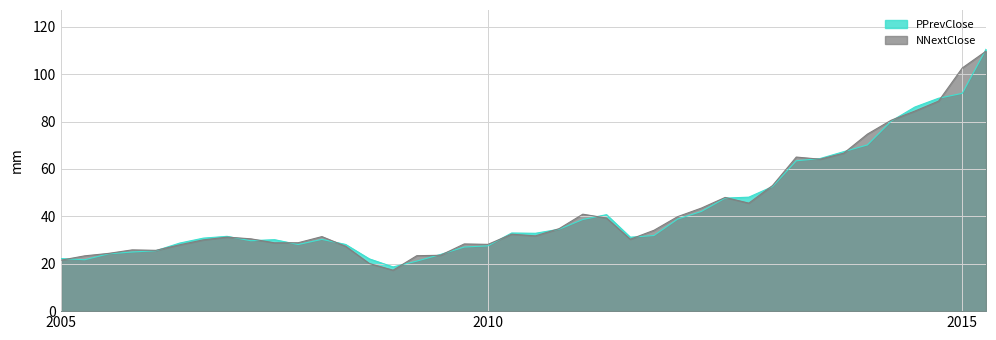

Is it true that NNextClose equals 52.2 at 20101111?

False